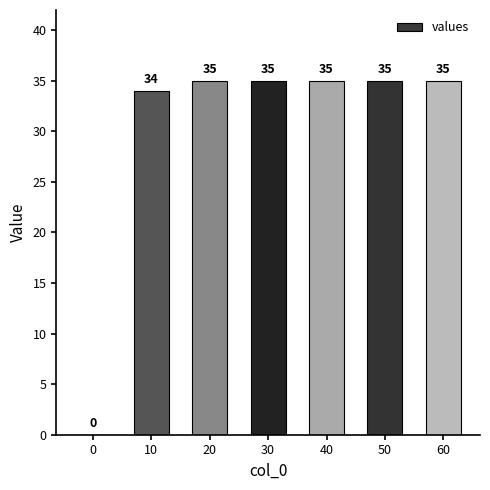

Are the bars horizontal?

No